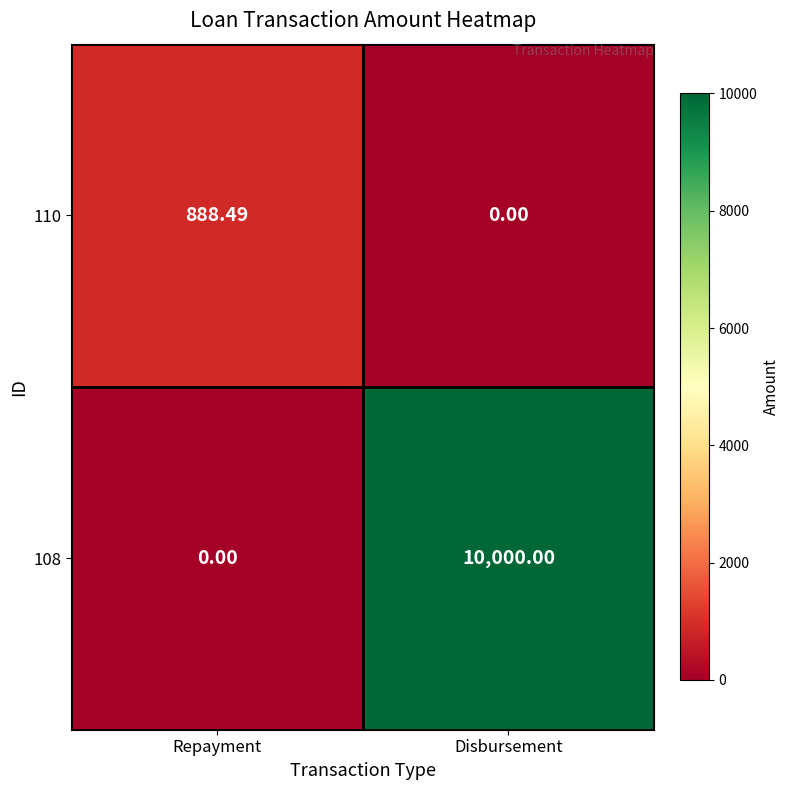

At Disbursement, list the series in order from largest to smallest.

108, 110